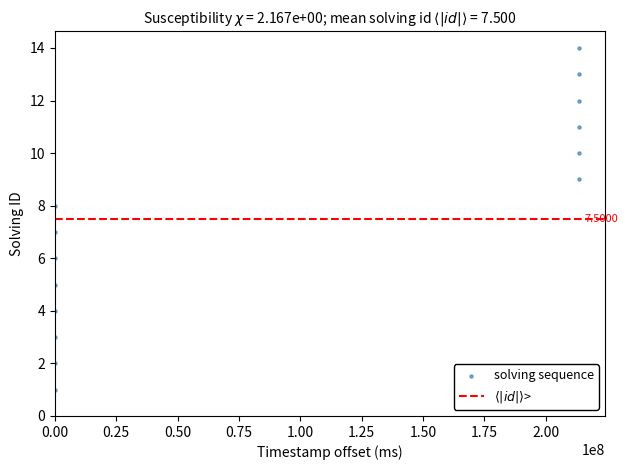

What is the range of Y values (max minus min)?

13